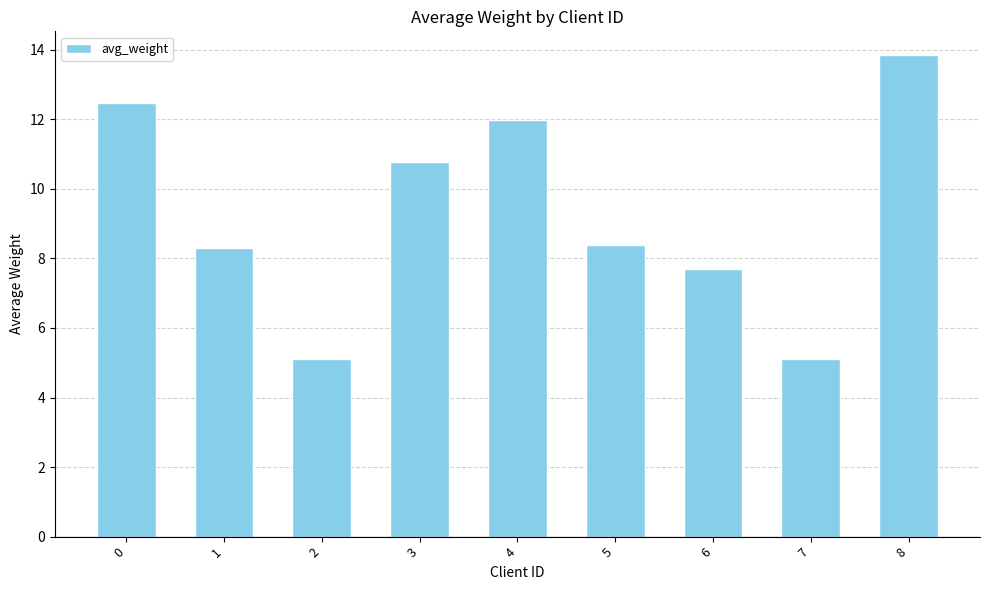

What is the sum of the values at 4 and 7?

17.1